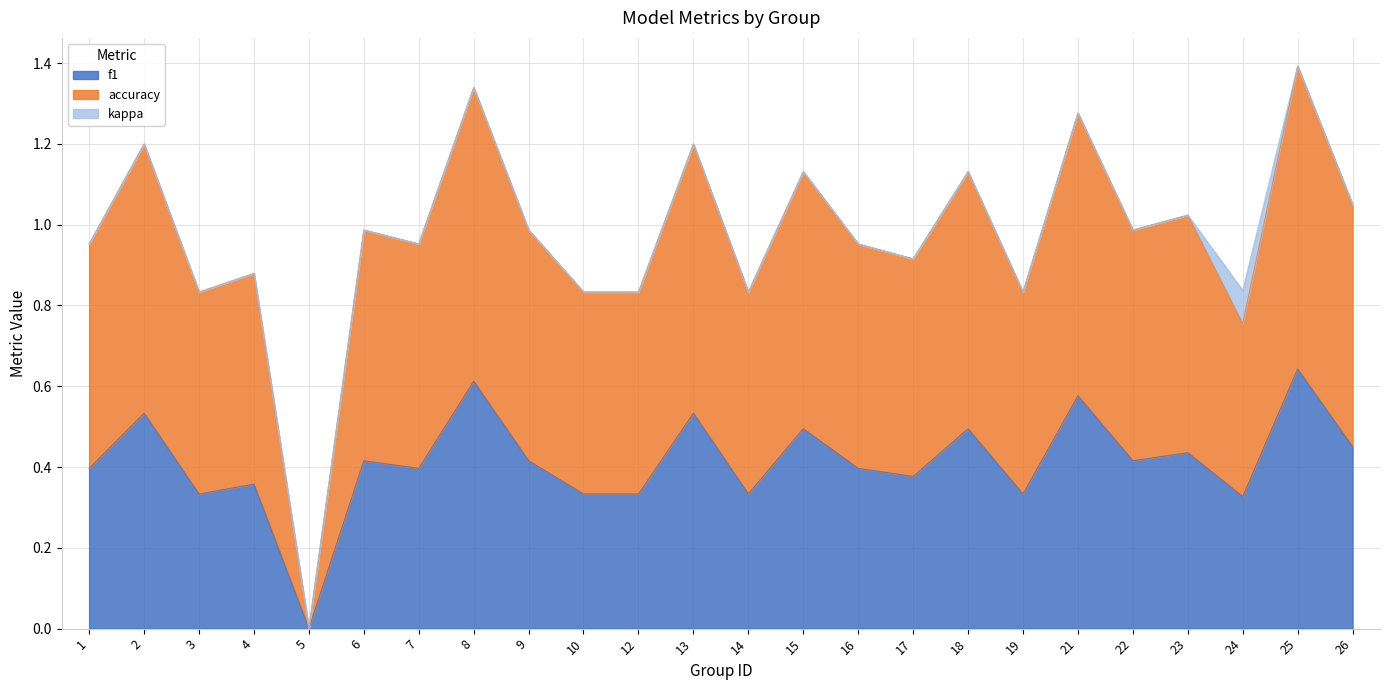

Does the chart display data point markers on the line(s)?

No